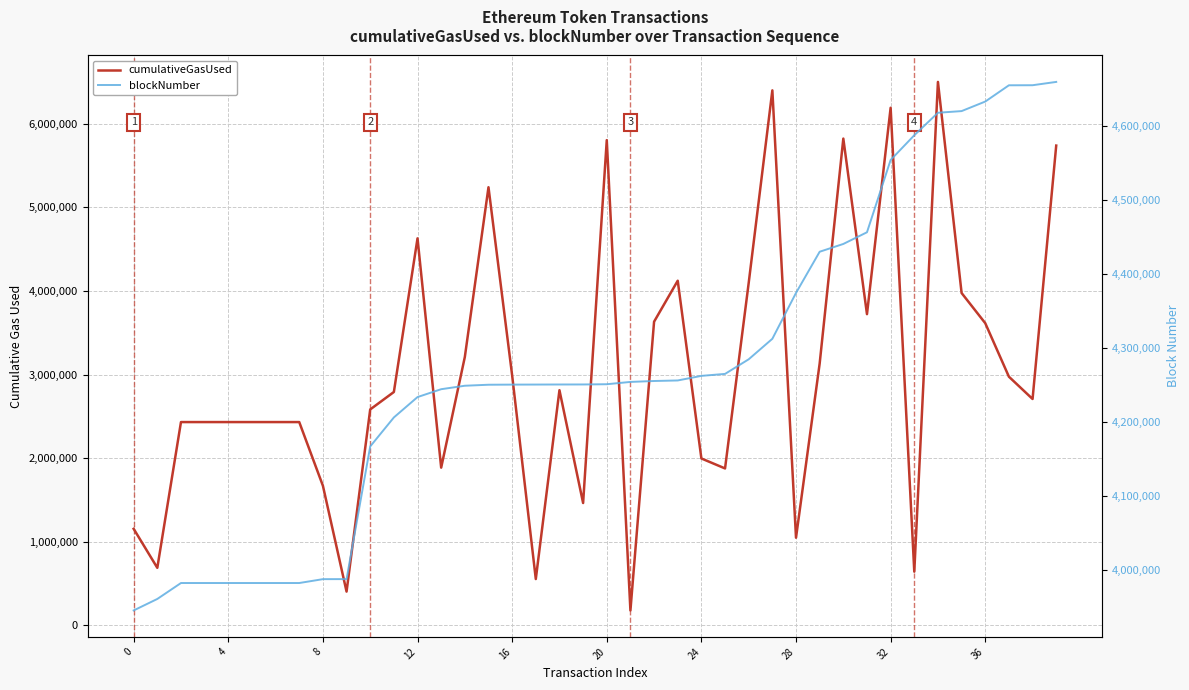

Does the chart have visible grid lines?

Yes